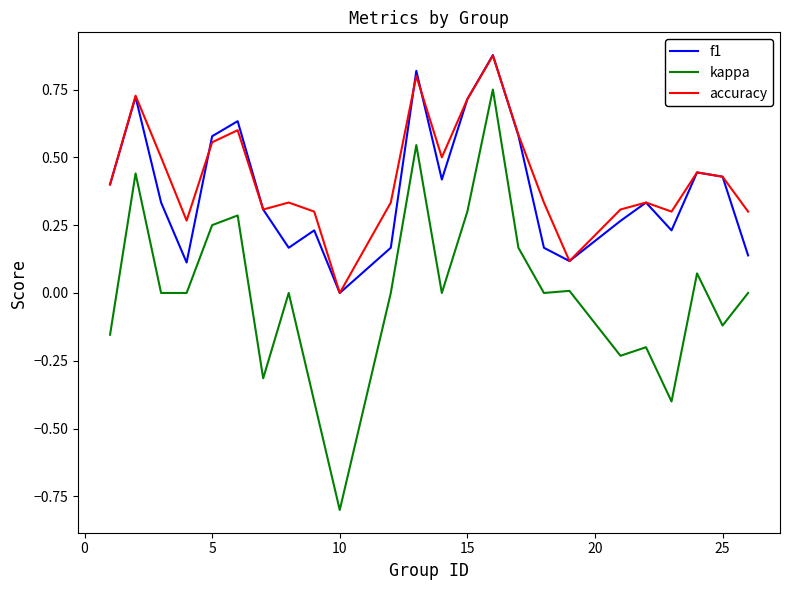

How many interior local valleys does the accuracy series have?

6